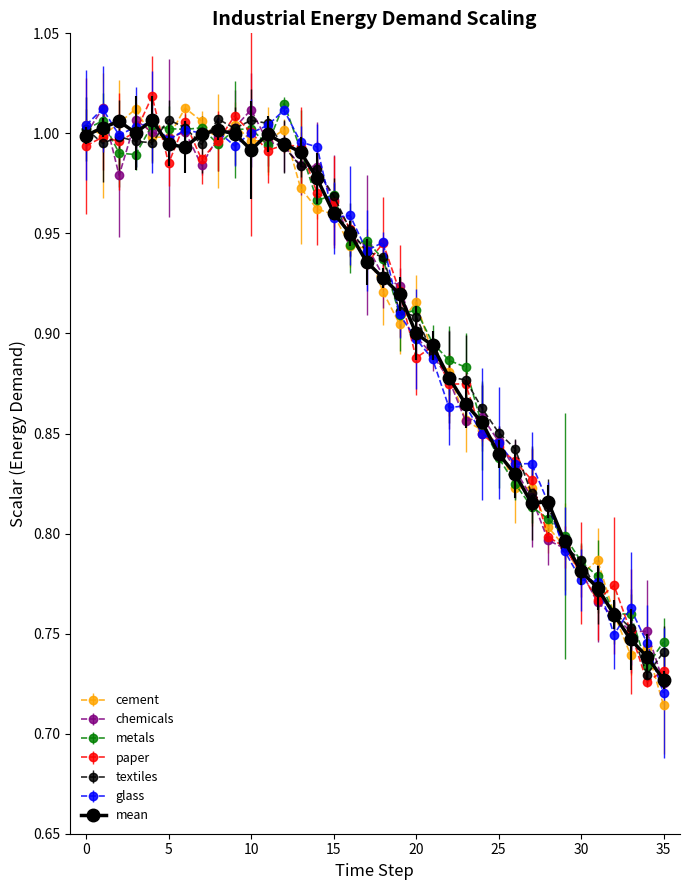

What are all the series names shown in the legend?

cement, chemicals, metals, paper, textiles, glass, mean